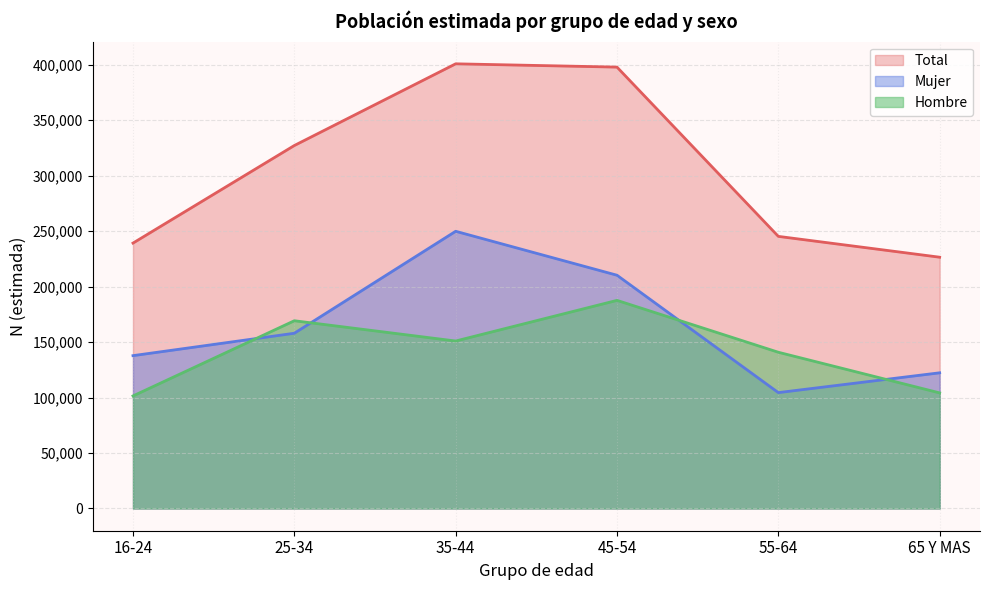

How many data points in 55-64 are above 104446?

2